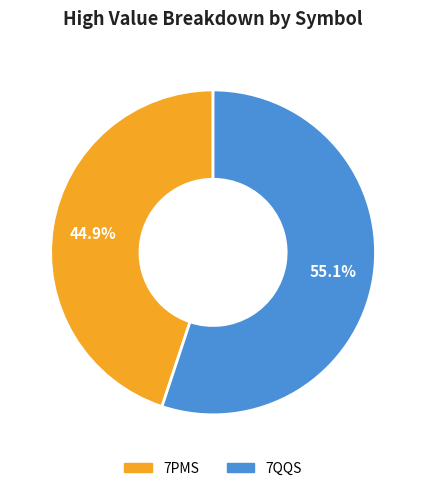

To the nearest percent, what is the average slice percentage?

50%